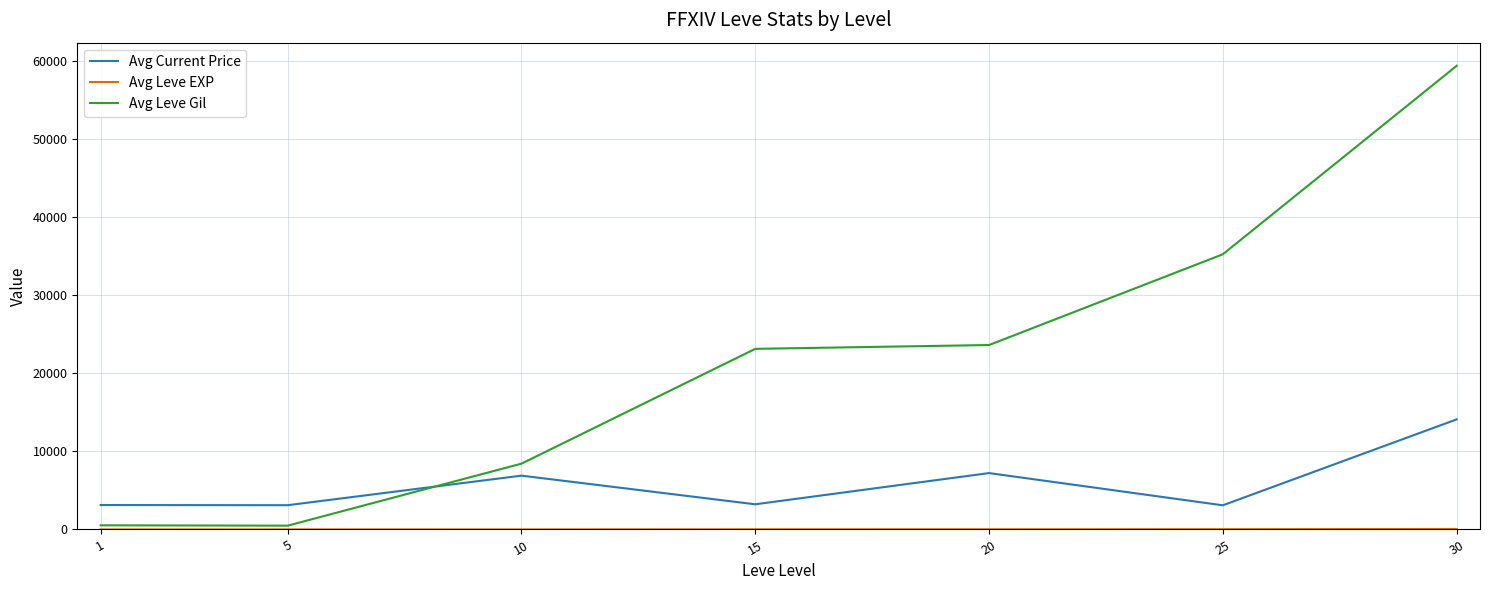

What is the highest value of the Avg Leve Gil series?

59405.0